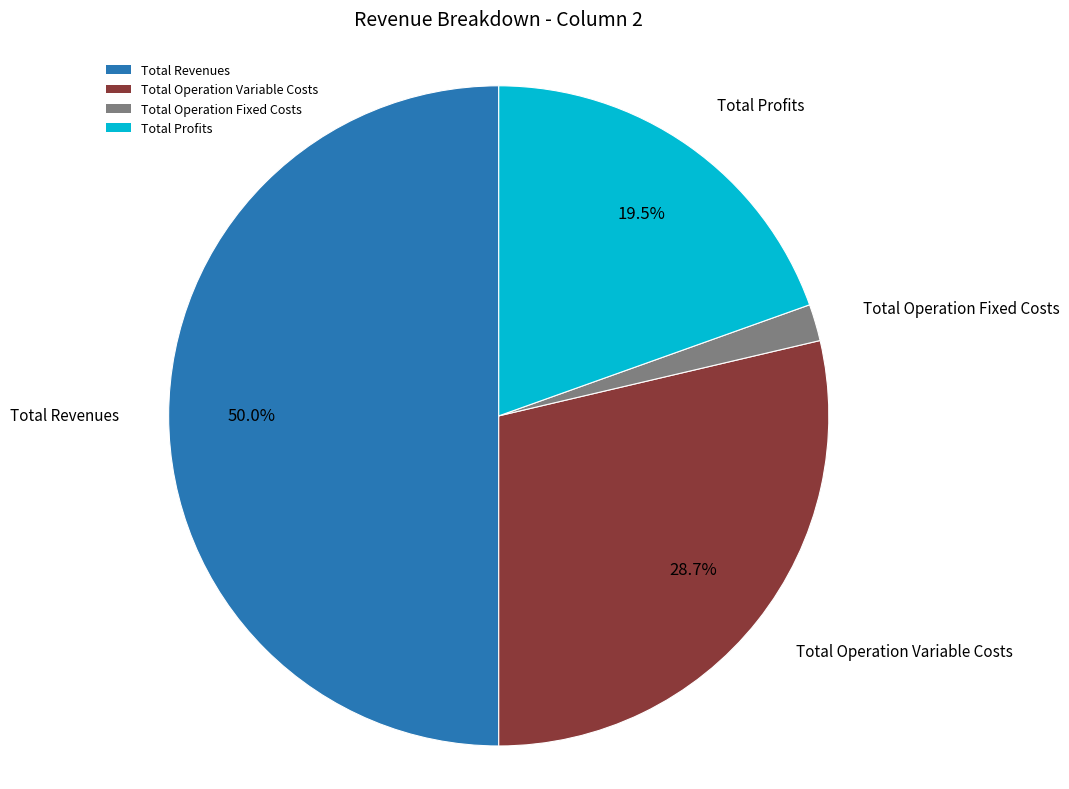

Does Total Profits represent more than half of the total?

No